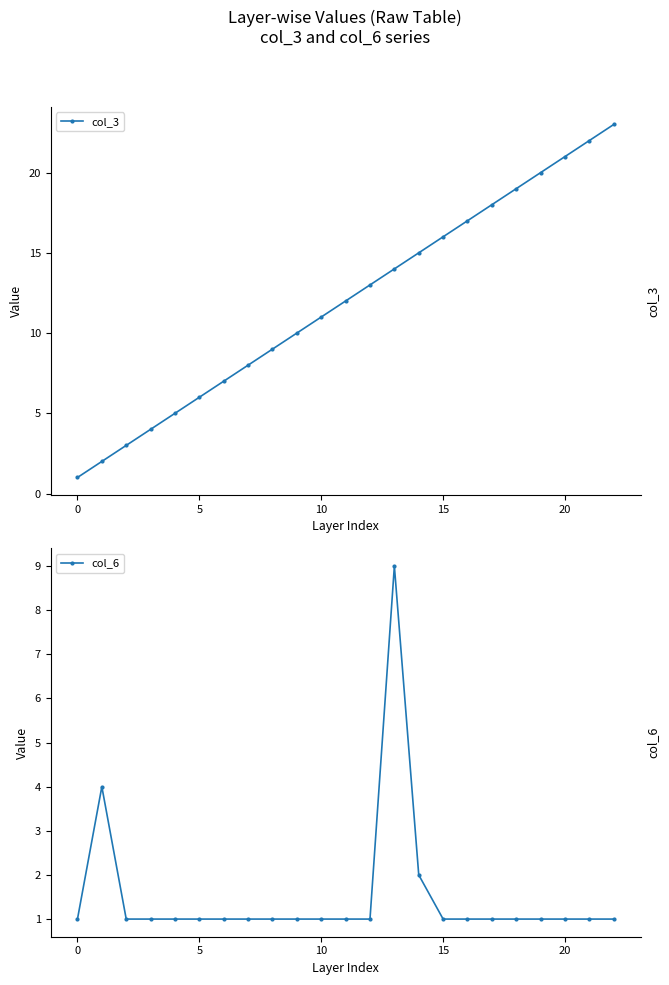

Rank the series at 19 from highest to lowest value.

col_3, col_6